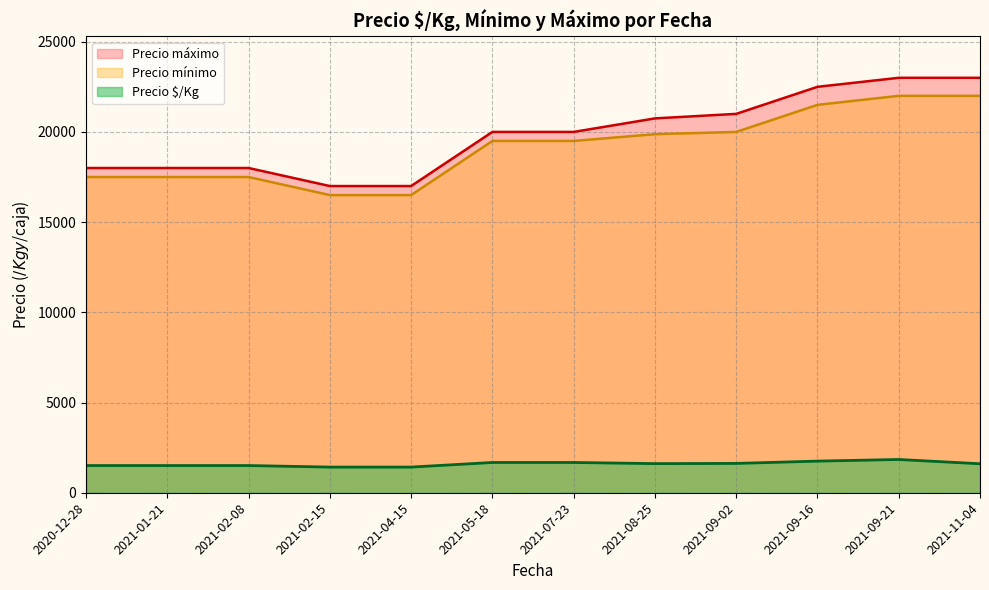

What is the difference between the second highest and second lowest values in the Precio $/Kg series?

330.9